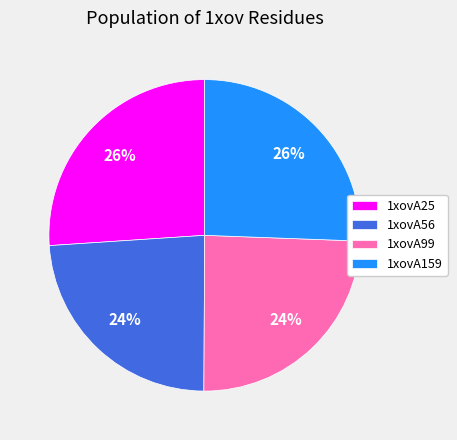

Approximately how many times larger is the value at 1xovA25 compared to 1xovA56?

1.1